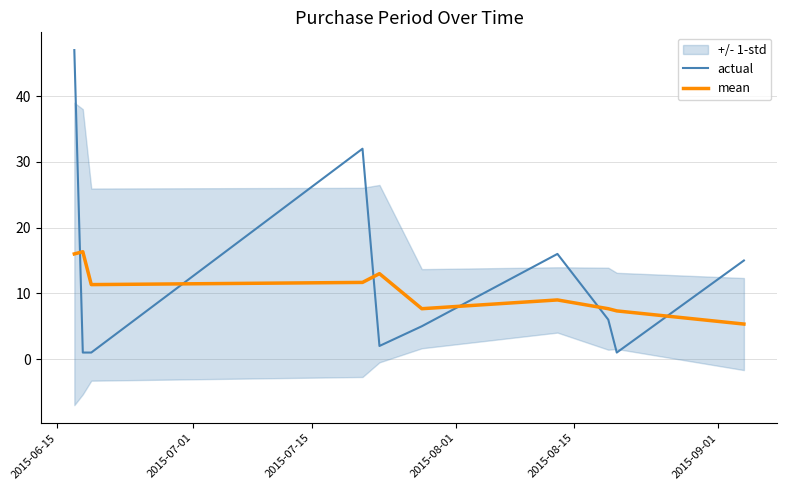

List the series in order of their overall mean, lowest first.

mean, actual